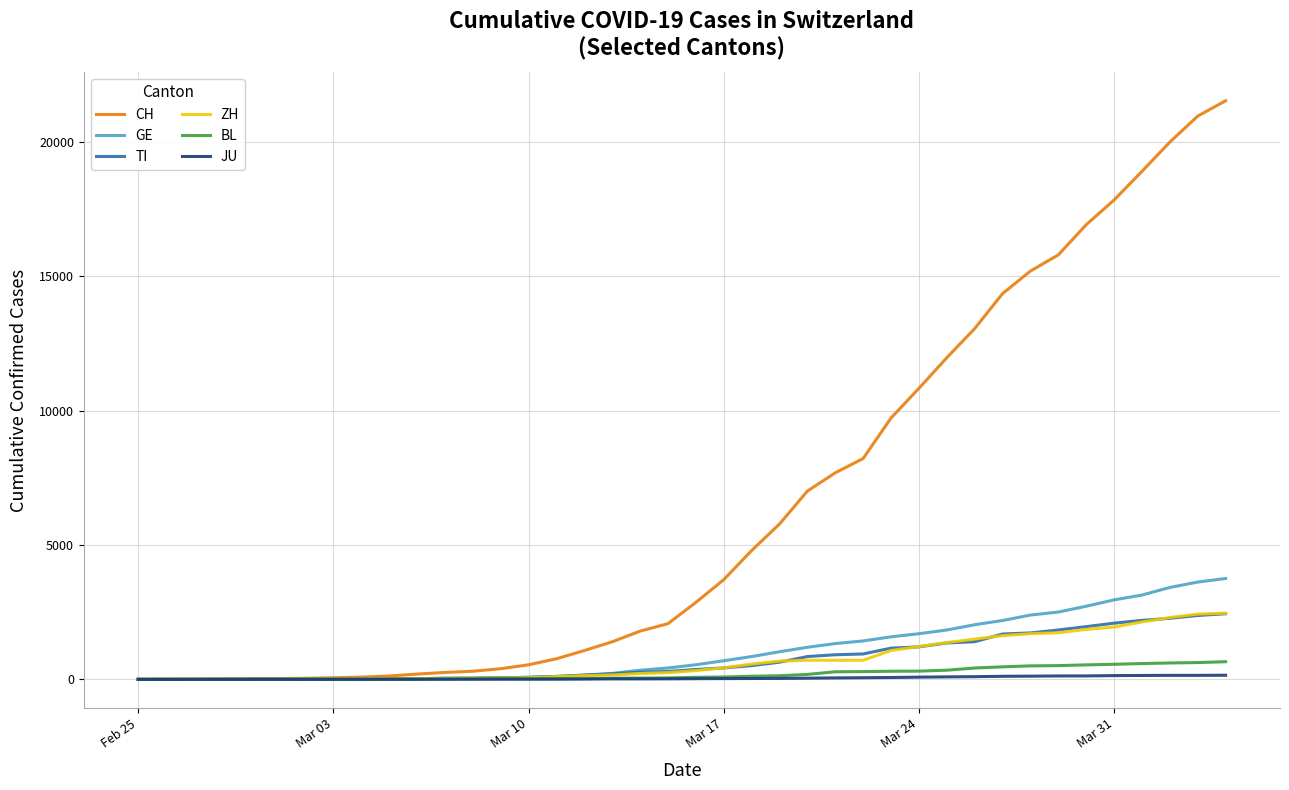

Which series has the largest total across all categories?

CH